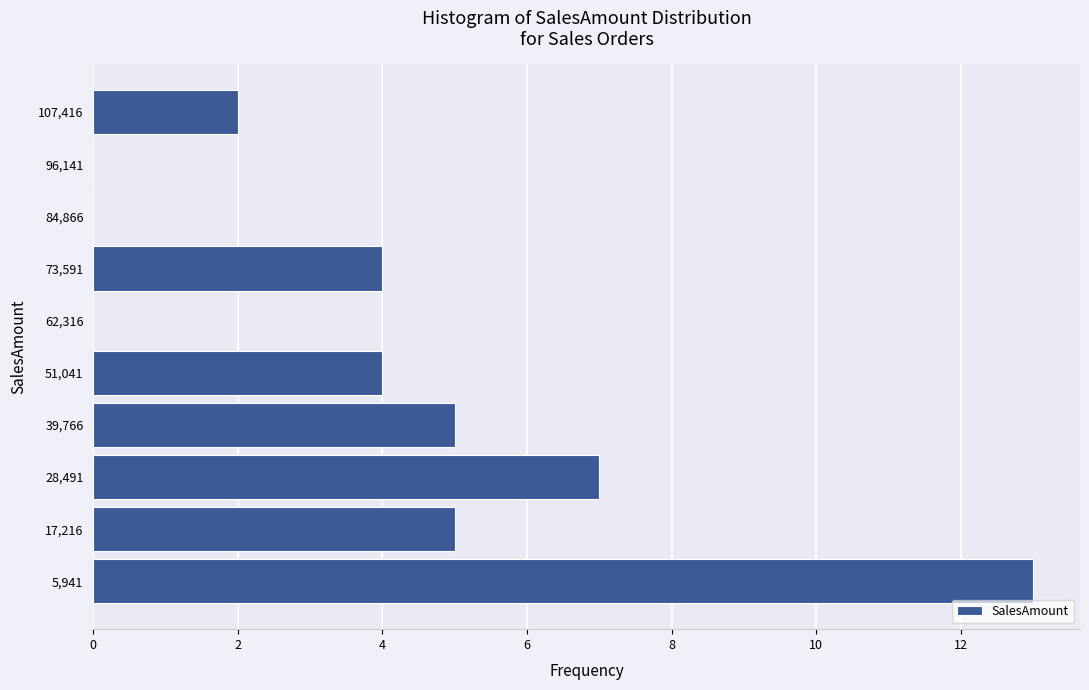

Reading bottom to top, transcribe this chart: for each bar, give the range it covers on the y-axis and its length. Neither the bar edges nor the lengths are printed on the chart, so give them approximately, as read against the axes.

0 to 12000: 13
12000 to 22000: 5
22000 to 34000: 7
34000 to 46000: 5
46000 to 56000: 4
56000 to 68000: 0
68000 to 80000: 4
80000 to 90000: 0
90000 to 102000: 0
102000 to 114000: 2